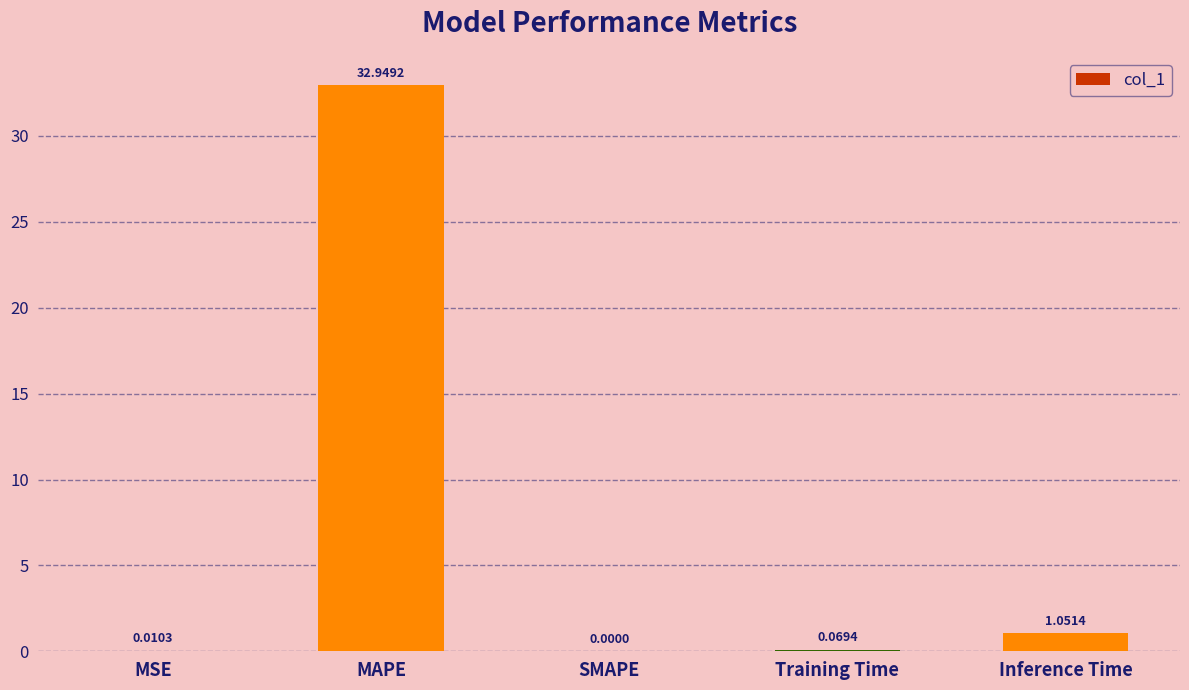

What is the greatest value displayed?

32.9